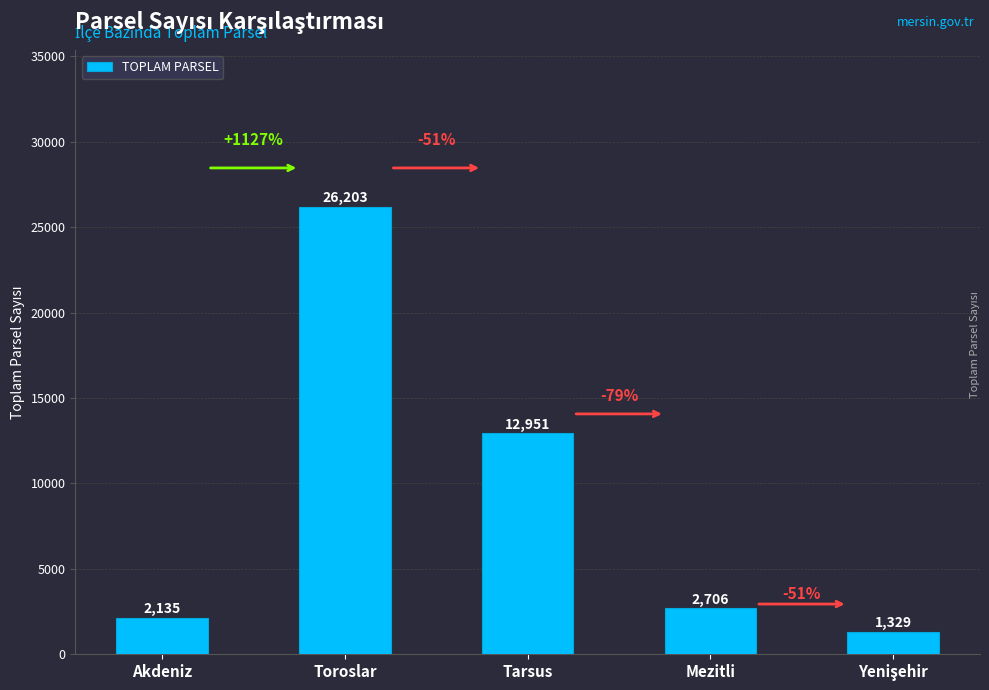

Are the bars horizontal?

No